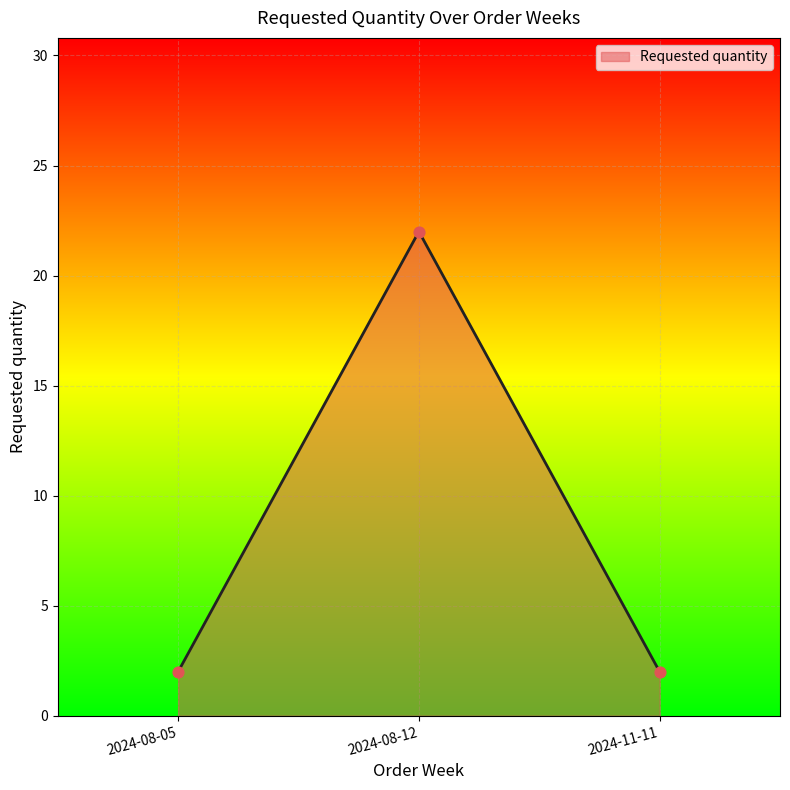

What is the change in value from 2024-08-05 to 2024-08-12?

+20